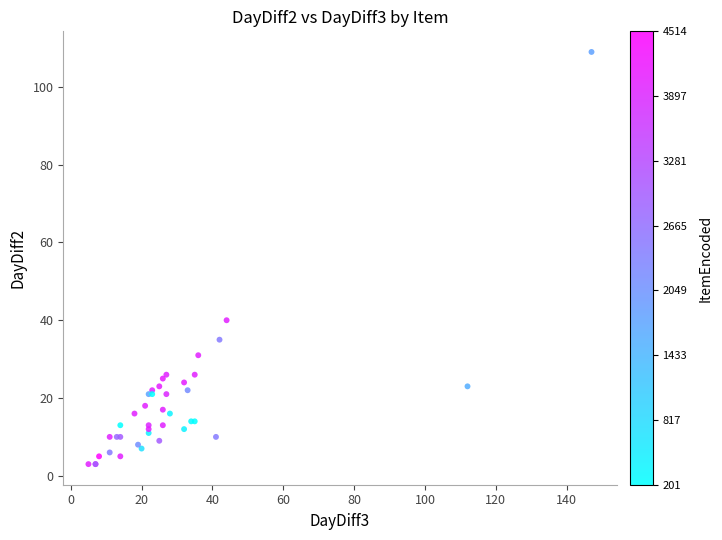

What Y value in the scatter plot is closest to 56?

40